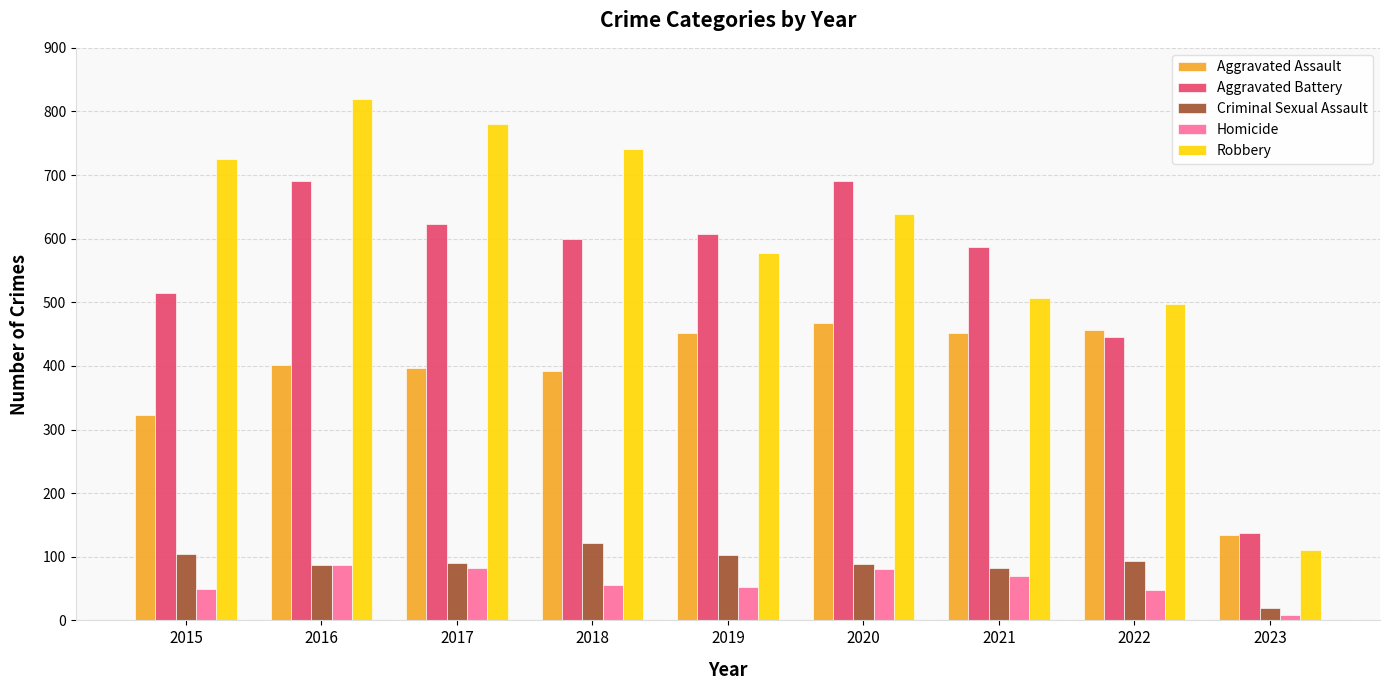

The Criminal Sexual Assault series shows 216 at 2018. True or false?

False